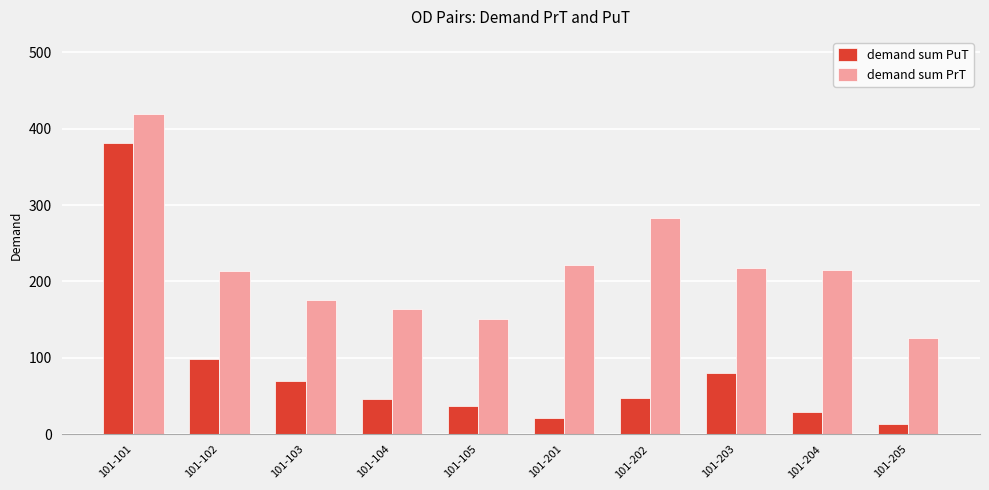

What are all the series names shown in the legend?

demand sum PuT, demand sum PrT